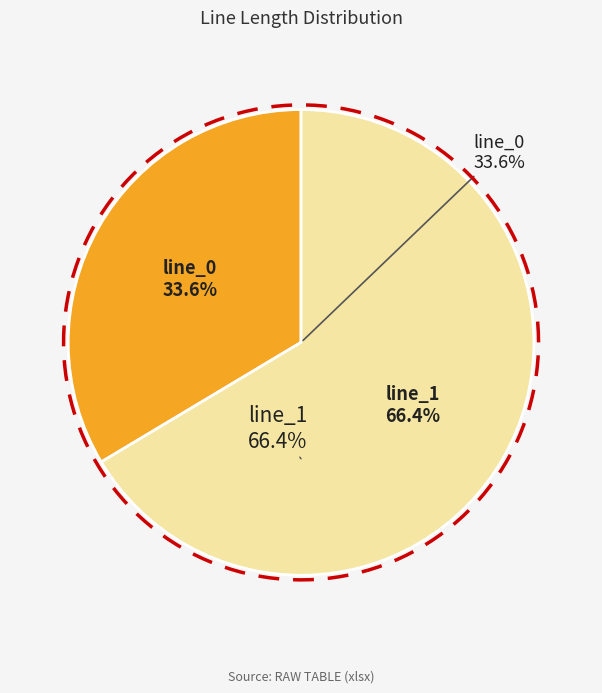

Which category has the smallest portion of the pie?

line_0